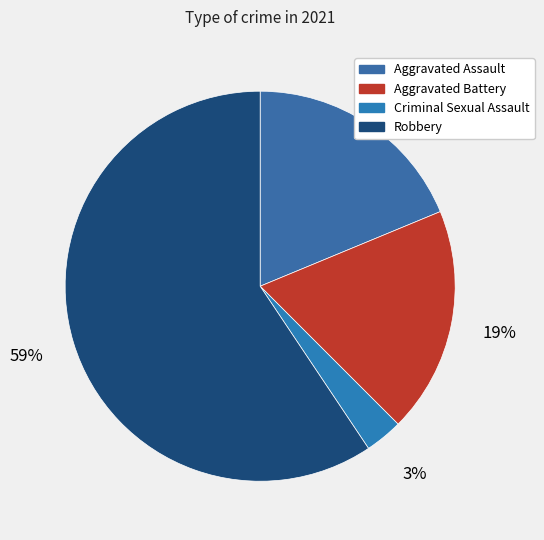

Rank the categories by value from lowest to highest.

Criminal Sexual Assault, Aggravated Assault, Aggravated Battery, Robbery